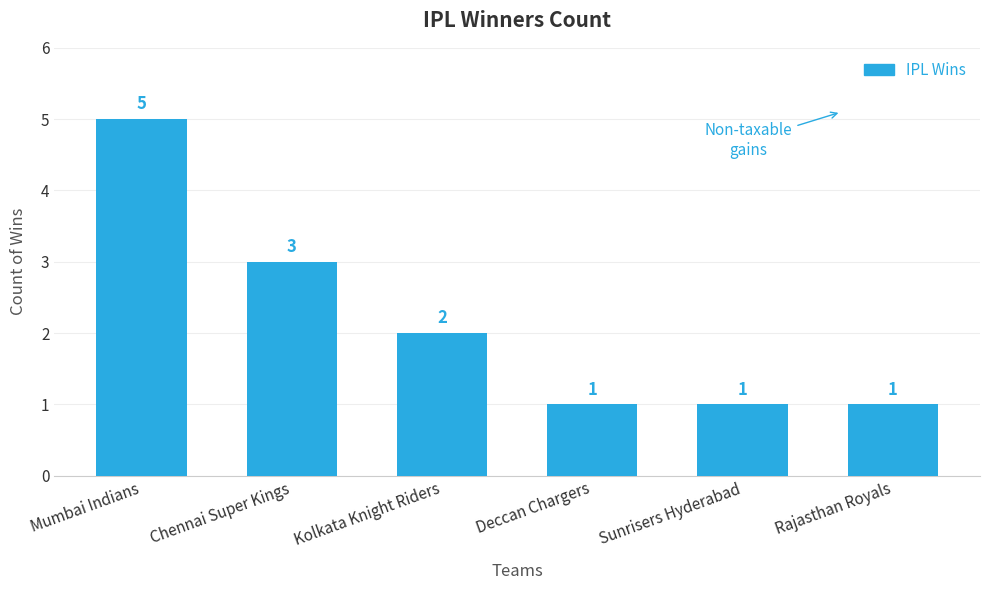

What is the value of the 5th bar from the left?

1